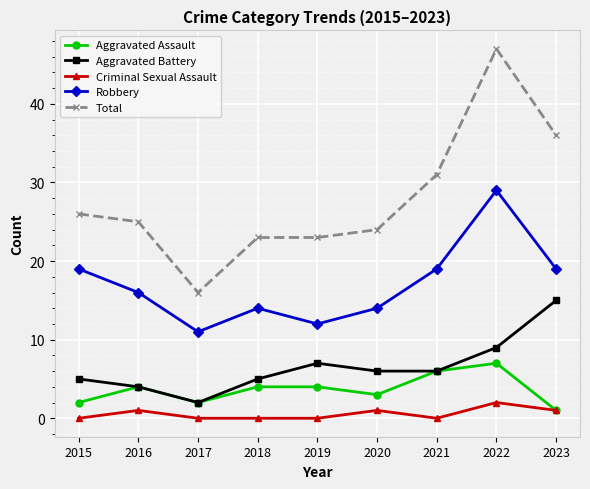

Count the number of data series in this chart.

5